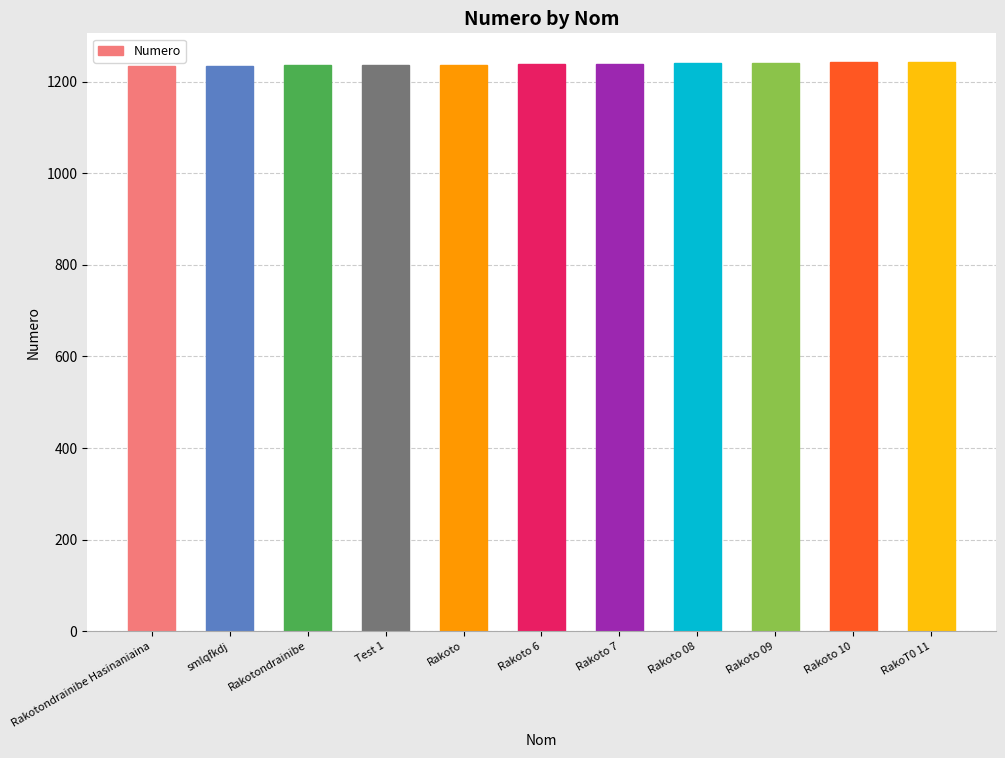

What is the minimum value shown in the chart?

1234